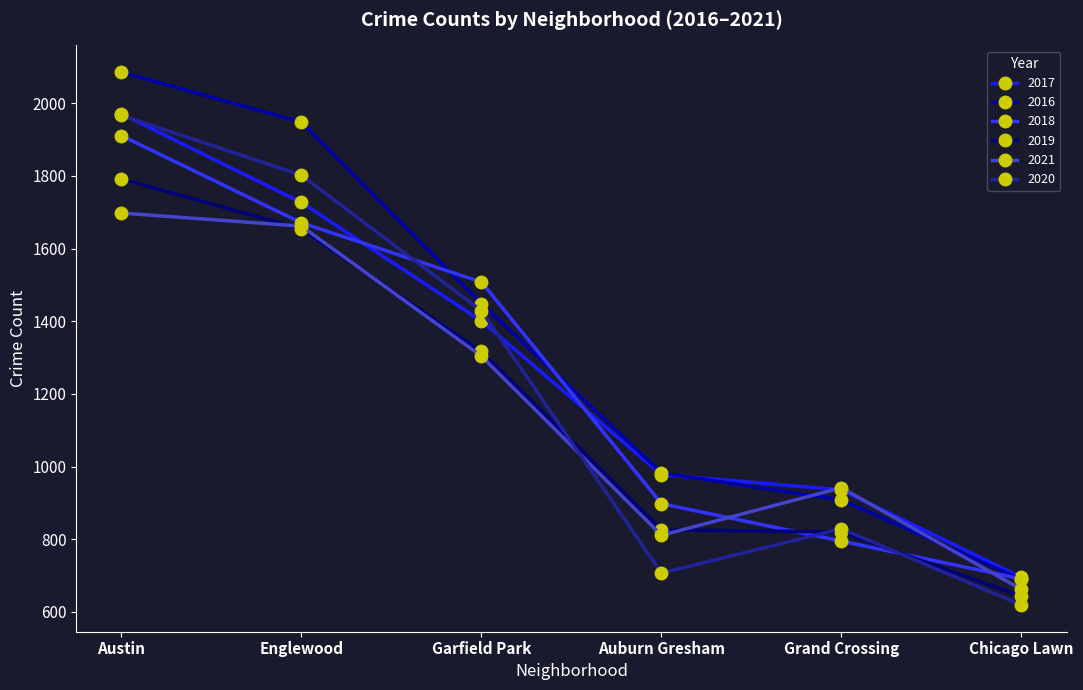

What are all the series names shown in the legend?

2017, 2016, 2018, 2019, 2021, 2020